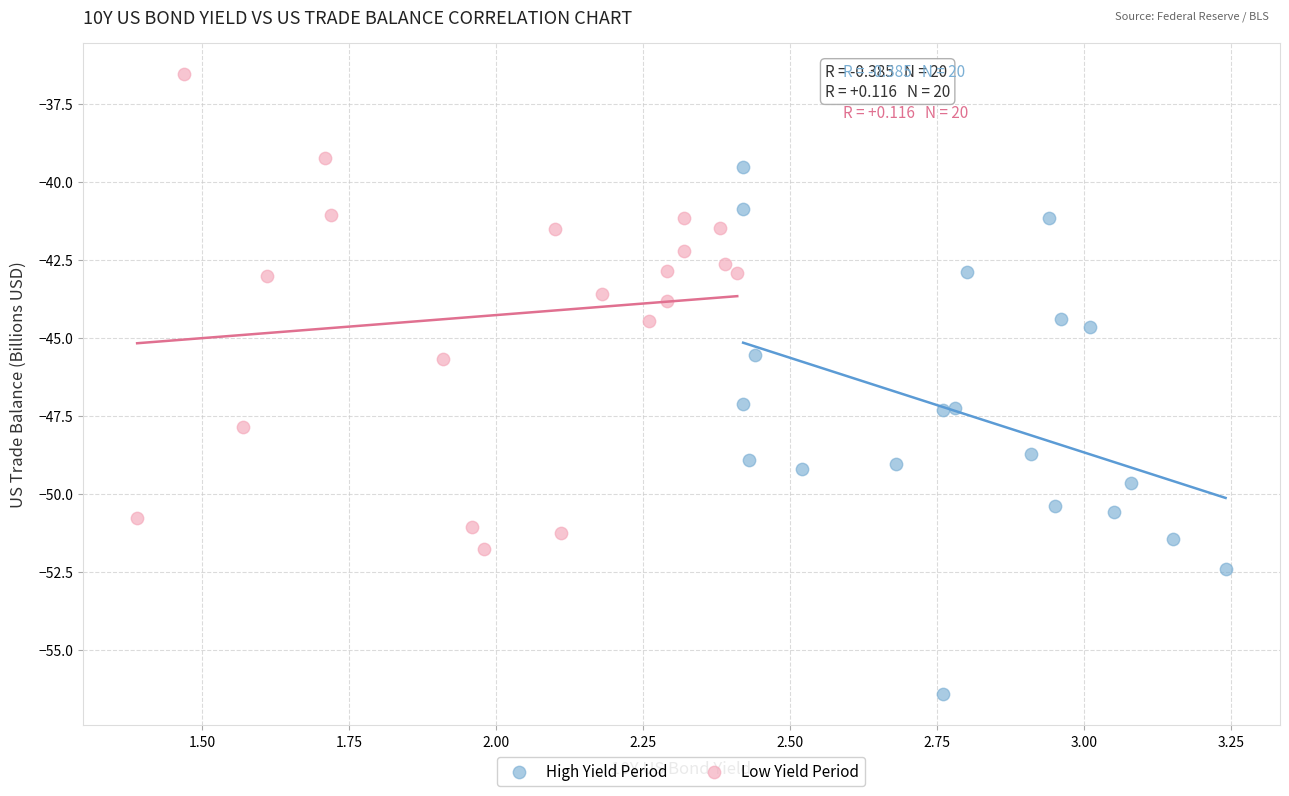

Which series has the largest Y range (max minus min)?

High Yield Period